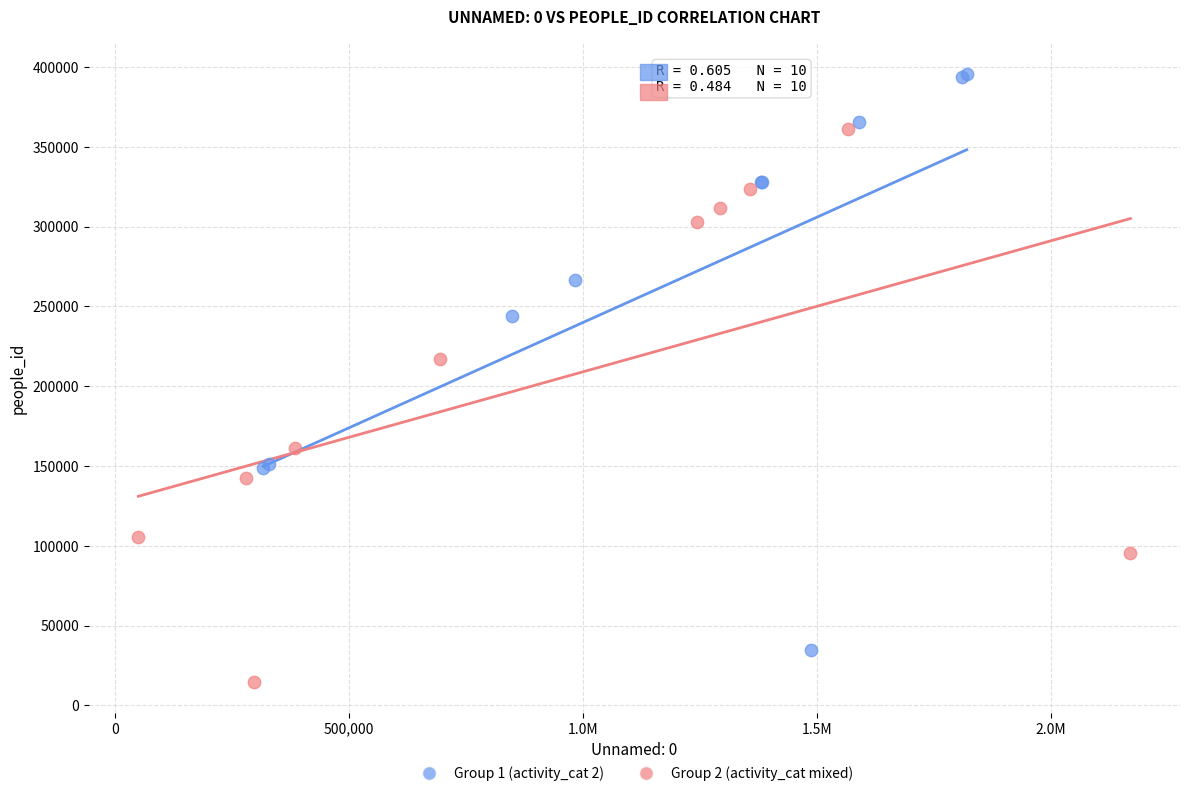

What are all the series names shown in the legend?

Group 1 (activity_cat 2), Group 2 (activity_cat mixed)